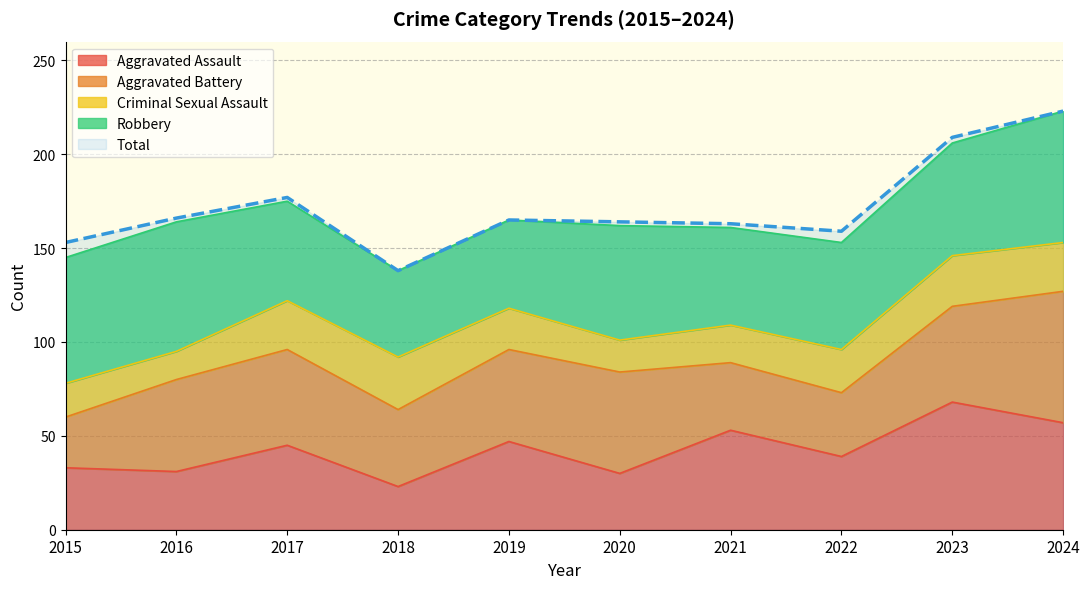

At which category does Aggravated Assault reach its first local valley?

2016